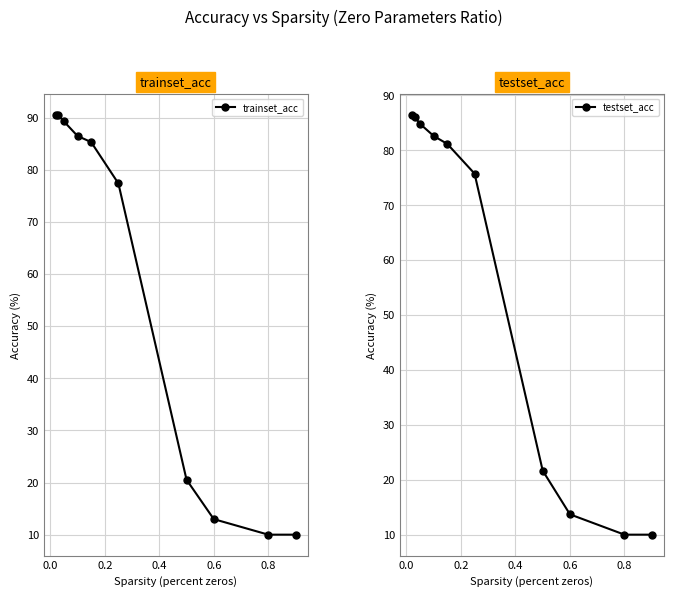

Reading left to right, transcribe all the data shown in this chart.

trainset_acc: 90.6	90.5	89.3	86.5	85.3	77.4	20.5	13.0	10.0	10.0
testset_acc: 86.5	86.1	84.8	82.6	81.2	75.8	21.7	13.7	10.0	10.0